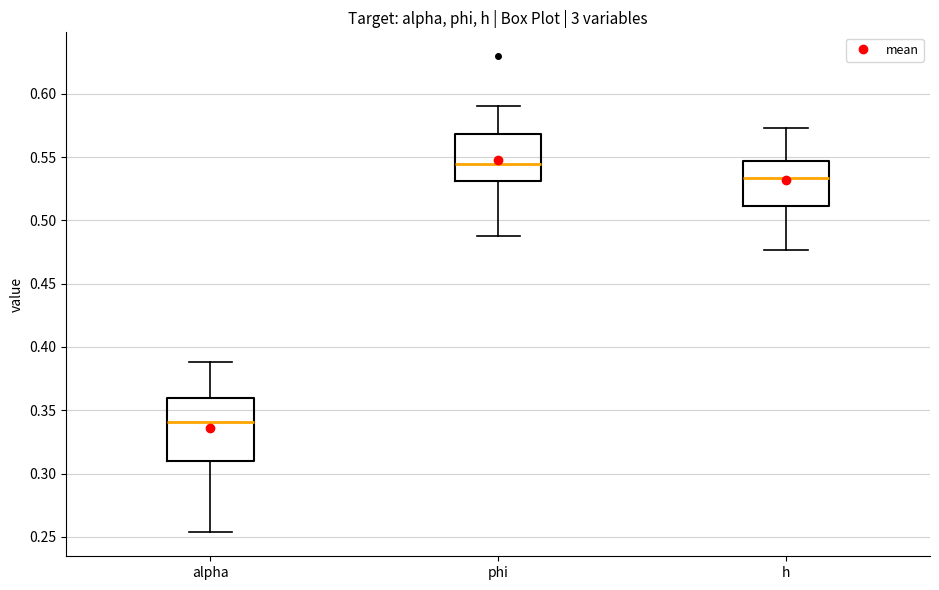

Comparing the boxes themselves (not the whiskers), which one is the tallest?

alpha